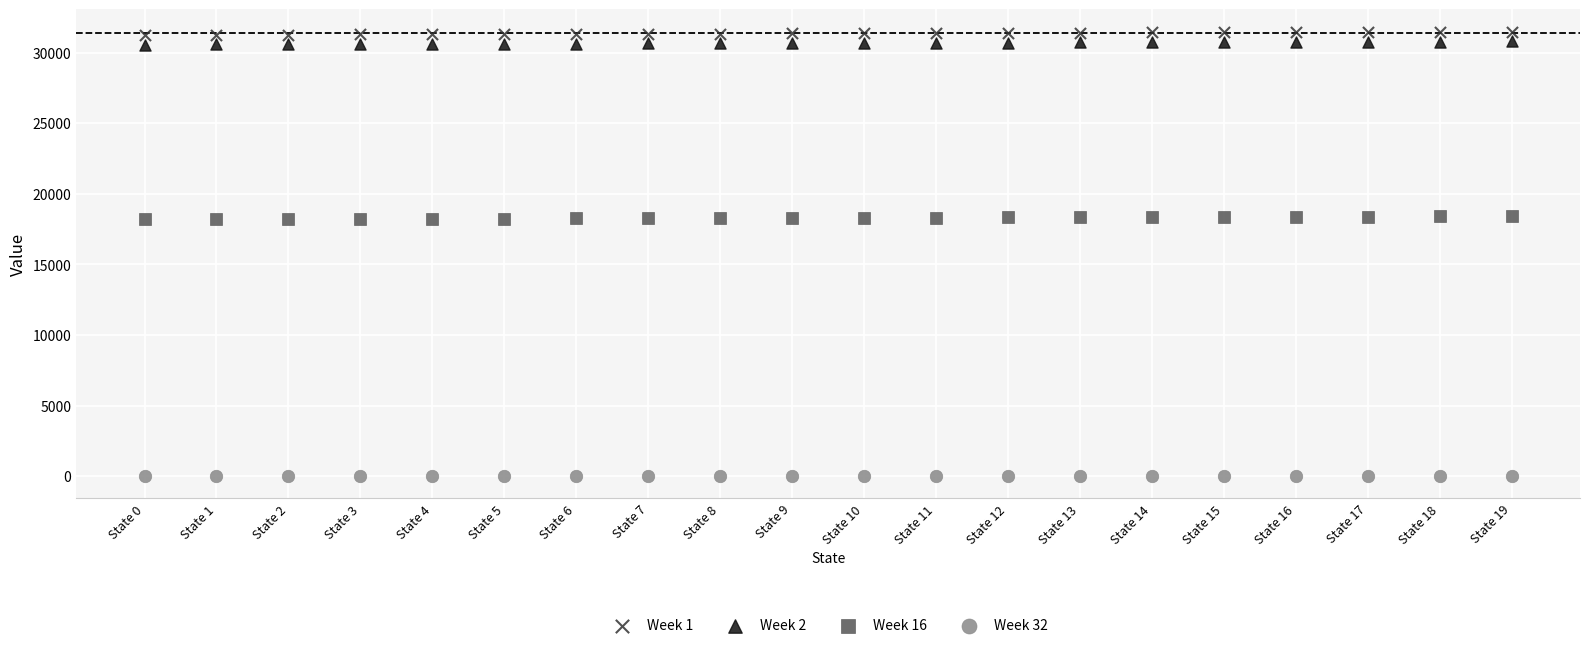

Which series reaches the minimum Y coordinate?

Week 32